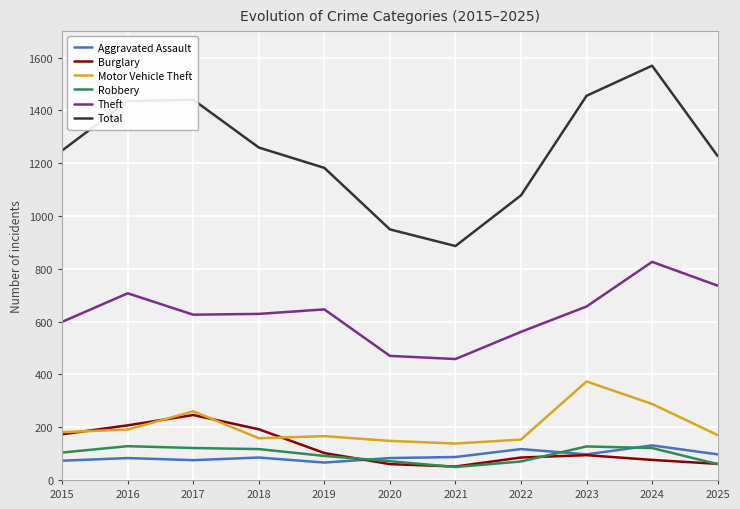

True or false: Motor Vehicle Theft and Aggravated Assault cross at least once.

False